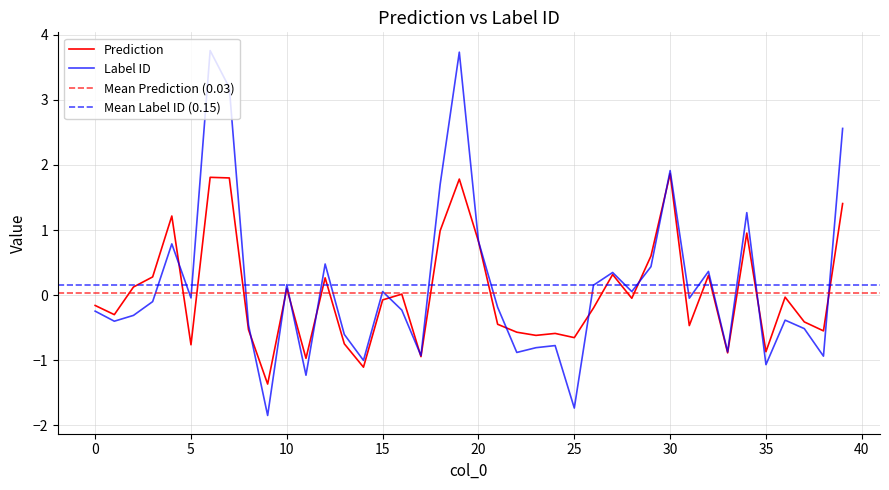

What is the difference between the second highest and second lowest values in the Label ID series?

5.5